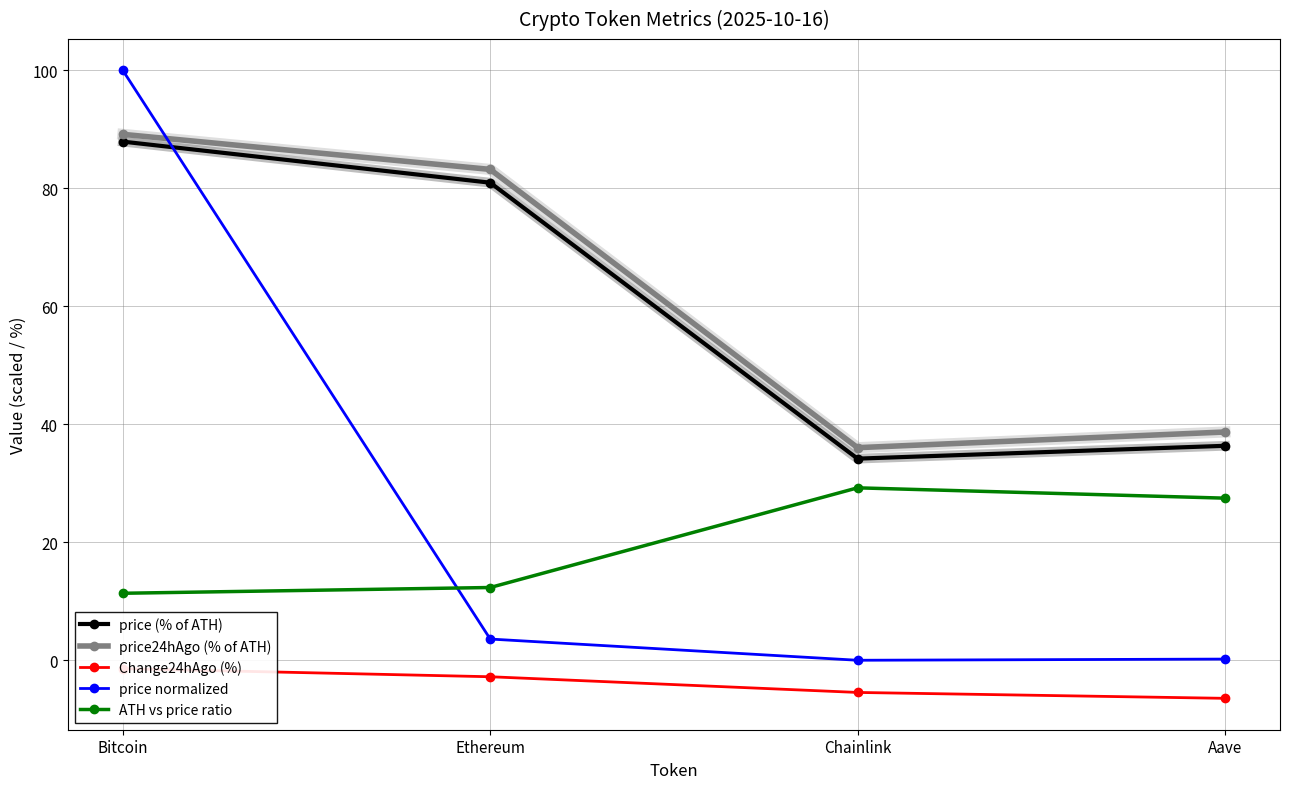

True or false: price24hAgo (% of ATH) has more than 1 points higher than both neighbors.

False